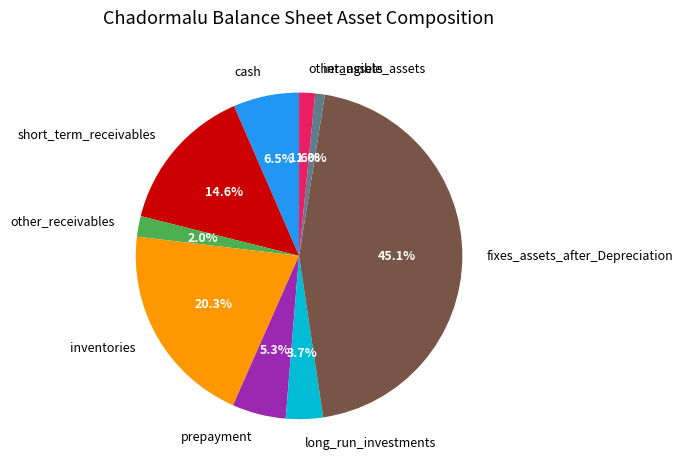

To the nearest percent, what percentage of the pie is fixes_assets_after_Depreciation?

45%